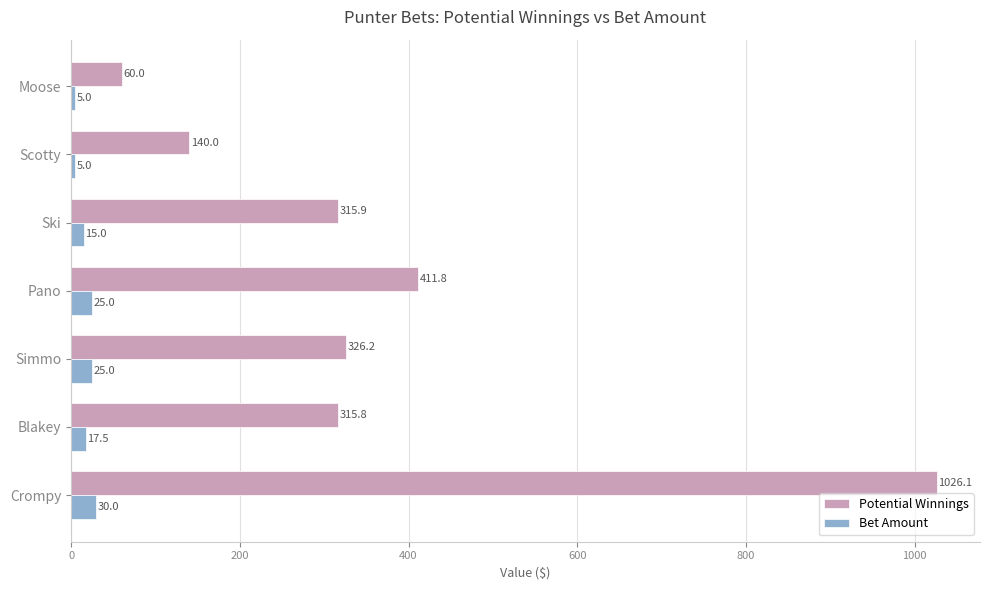

At how many categories does at least one series exceed 698?

1